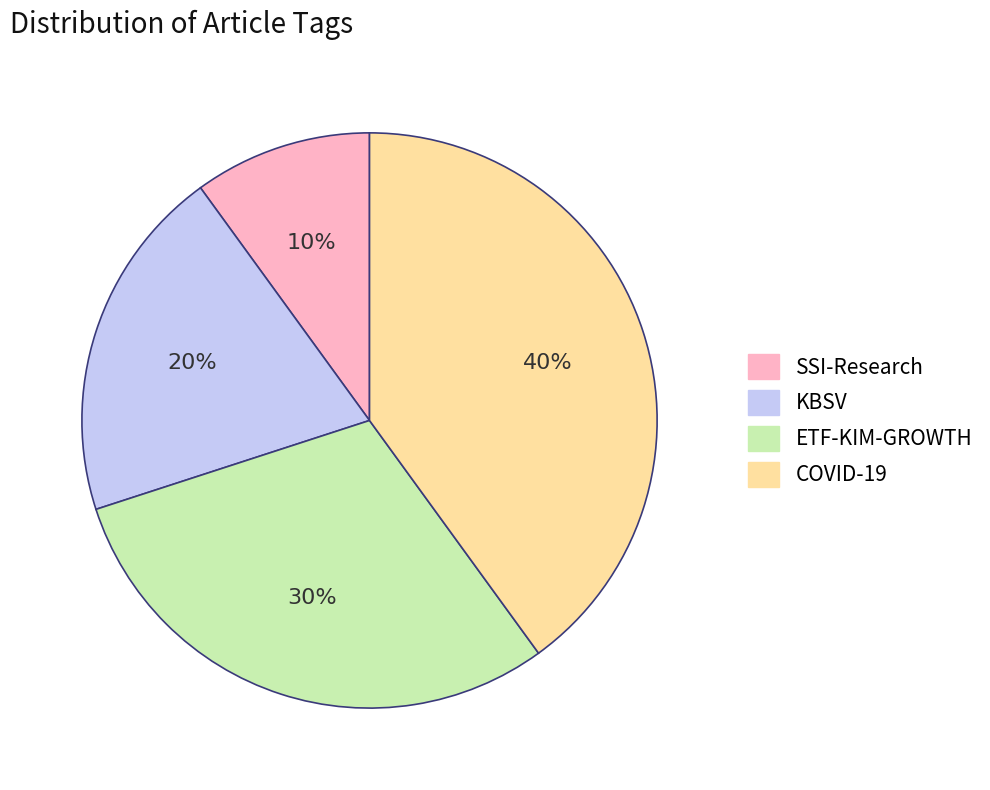

Which category has the biggest portion of the pie?

COVID-19